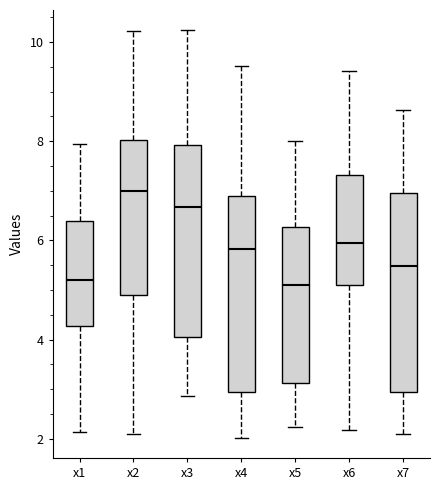

Reading left to right, transcribe this box plot: for each box, give where its median line is, the range the box spans, and where its two whiskers end, as read against the y-axis. The values are not printed on the chart, so give them approximately, as read against the axis.

x1: median 5.2, box 4.2 to 6.4, whiskers 2.2 to 8.0
x2: median 7.0, box 4.8 to 8.0, whiskers 2.0 to 10.2
x3: median 6.6, box 4.0 to 8.0, whiskers 2.8 to 10.2
x4: median 5.8, box 3.0 to 6.8, whiskers 2.0 to 9.6
x5: median 5.0, box 3.2 to 6.2, whiskers 2.2 to 8.0
x6: median 6.0, box 5.0 to 7.4, whiskers 2.2 to 9.4
x7: median 5.4, box 3.0 to 7.0, whiskers 2.2 to 8.6